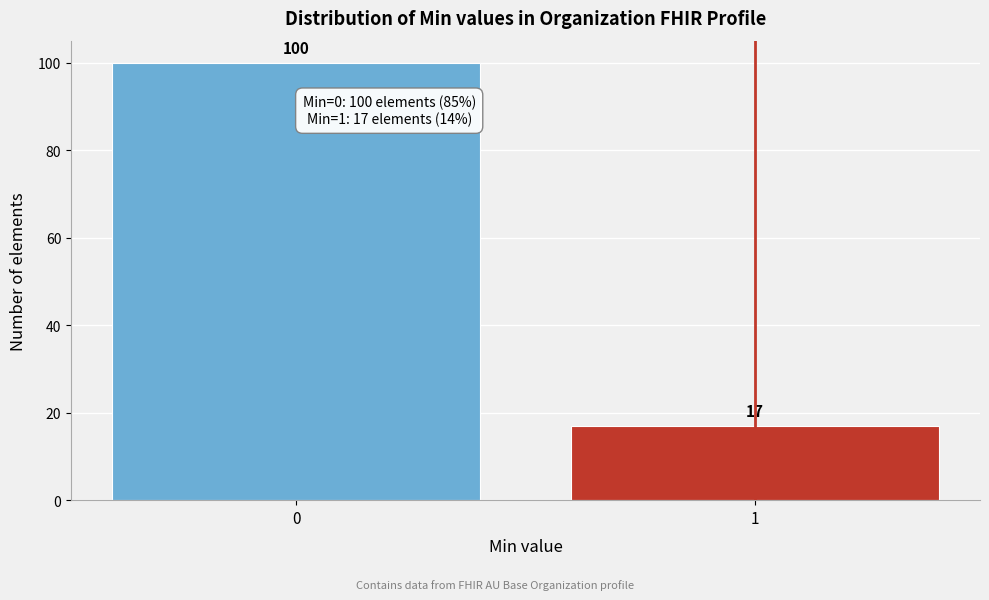

Reading right to left, extract all data points from this chart.

17	100